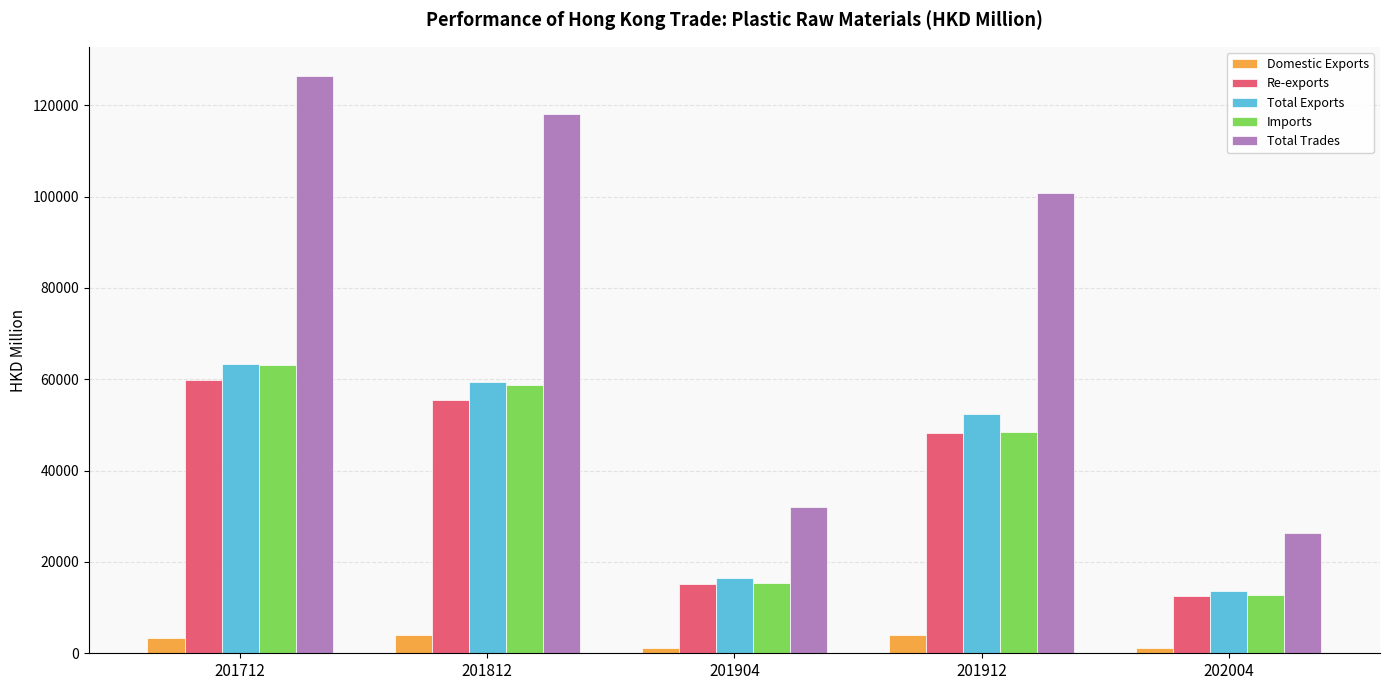

Read the Re-exports value at 201712.

59856.4